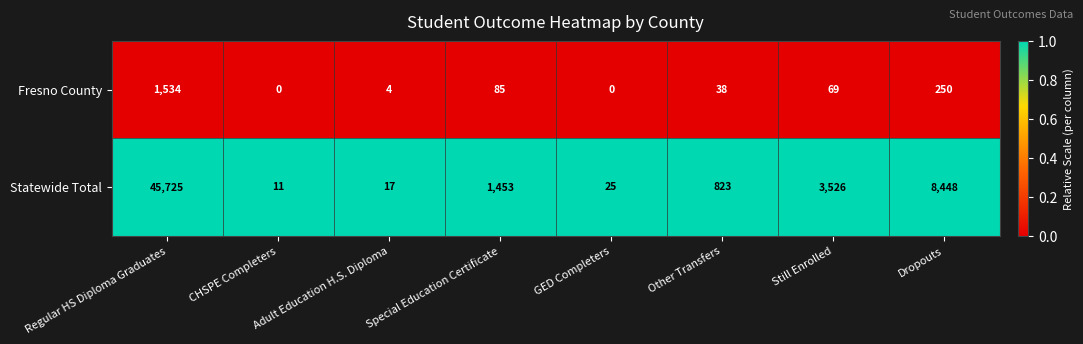

What is the total value across all series at CHSPE Completers?

11